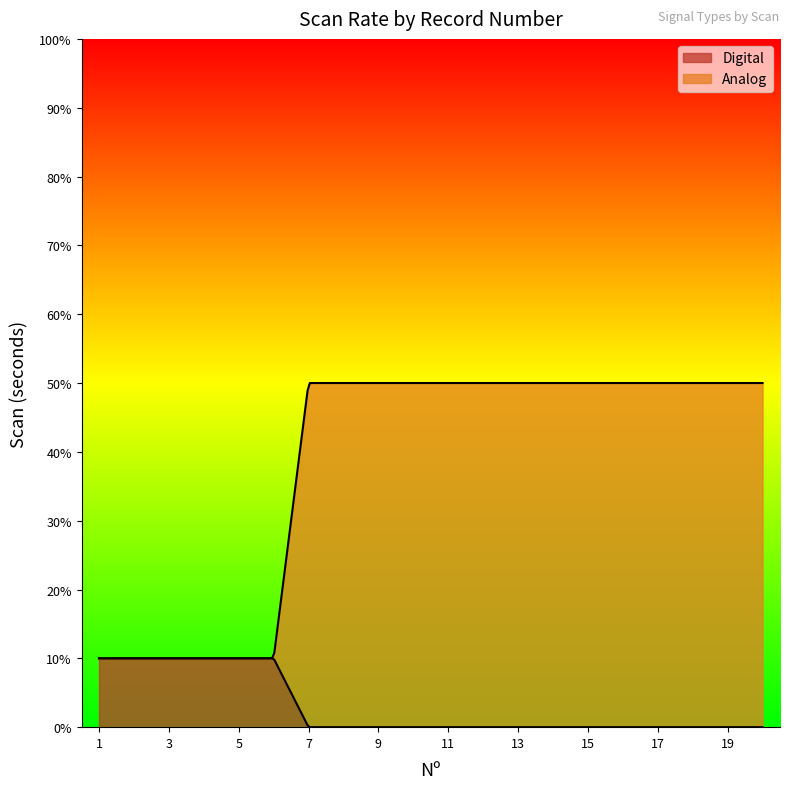

Is it true that Analog equals 1 at 12?

False